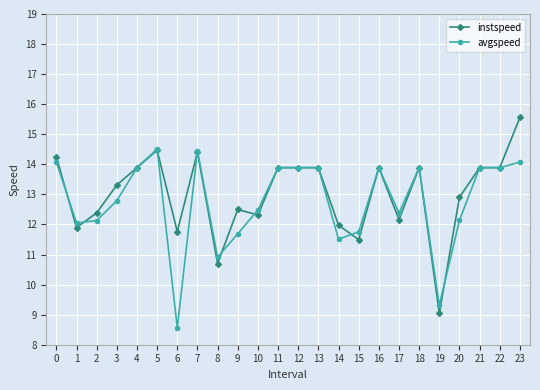

True or false: instspeed has more than 1 points higher than both neighbors.

True